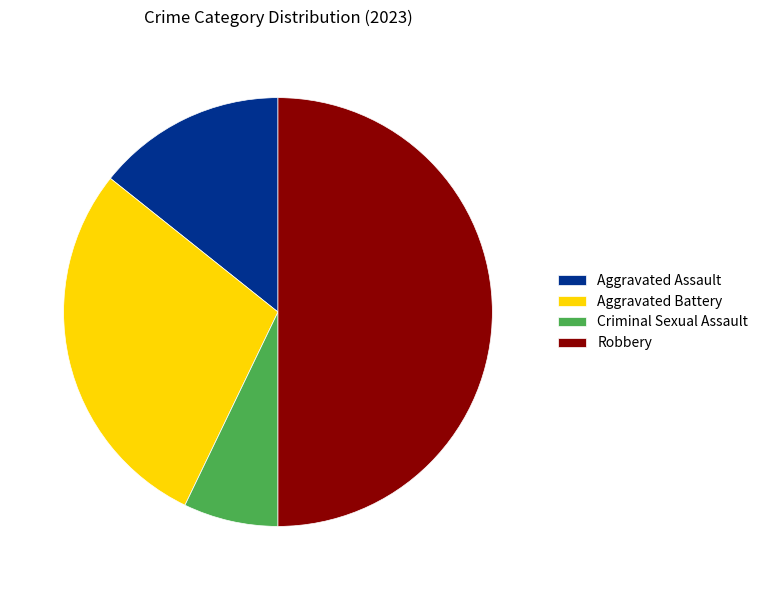

Is Aggravated Battery the majority of the pie?

No